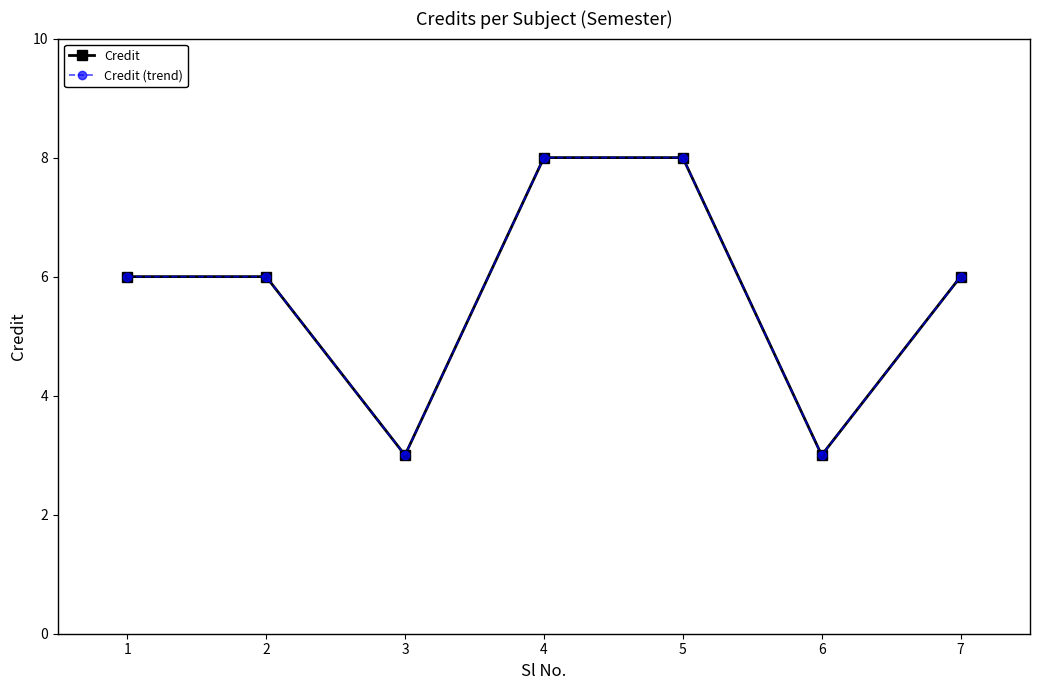

What is the average value of the Credit (trend) series?

6